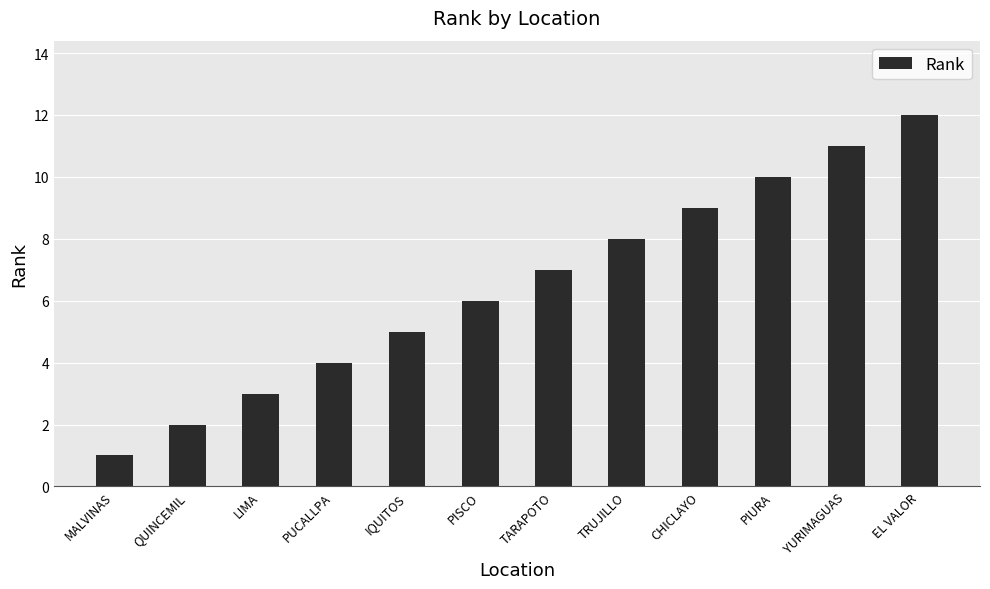

What is the sum of all values?

78